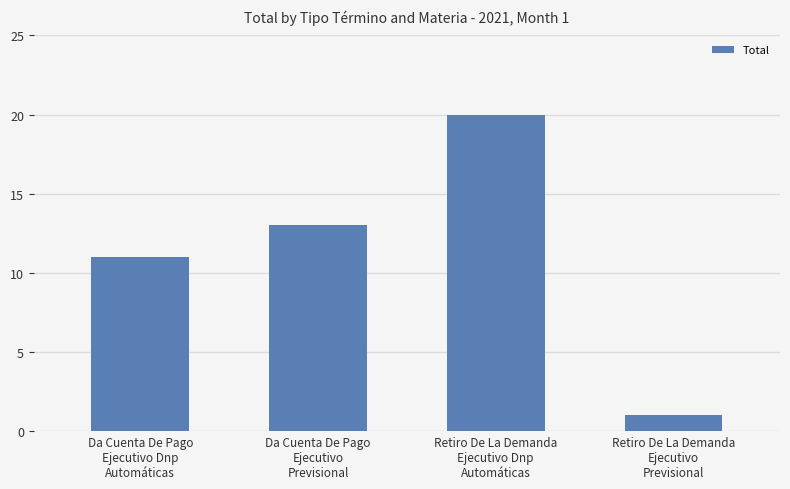

Reading left to right, what are all the values shown in this chart?

11	13	20	1